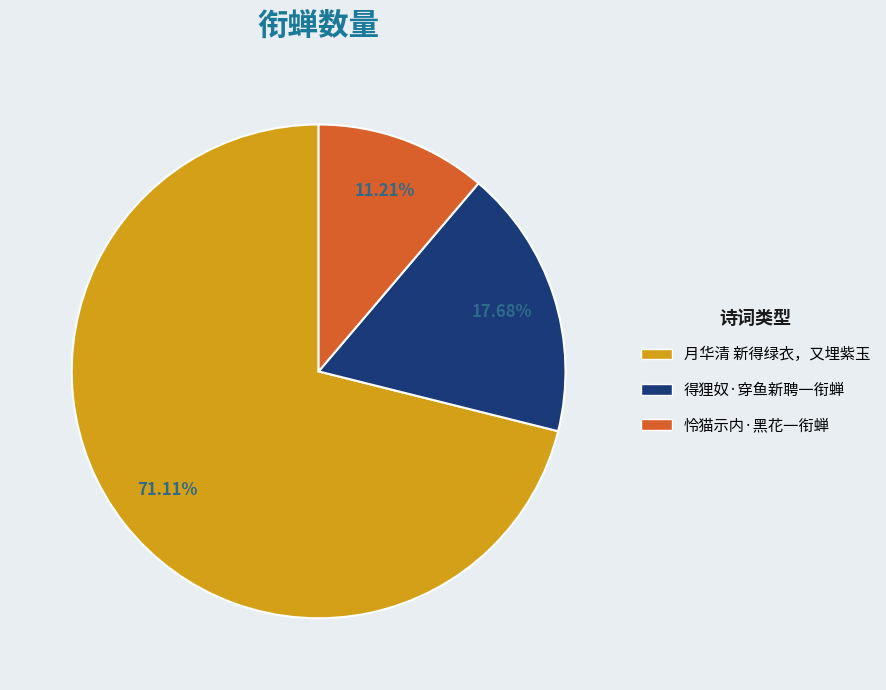

Which category has the smallest portion of the pie?

怜猫示内·黑花一衔蝉